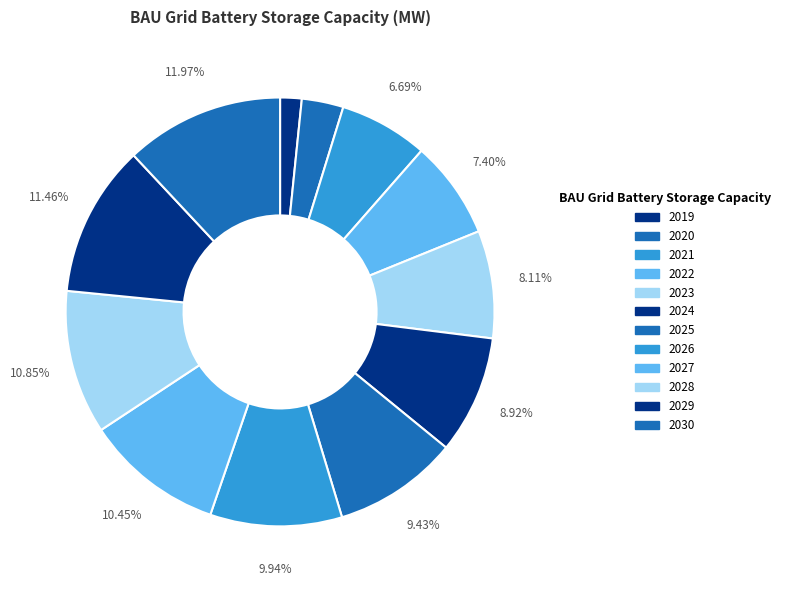

To the nearest percent, what percentage of the pie is 2021?

7%